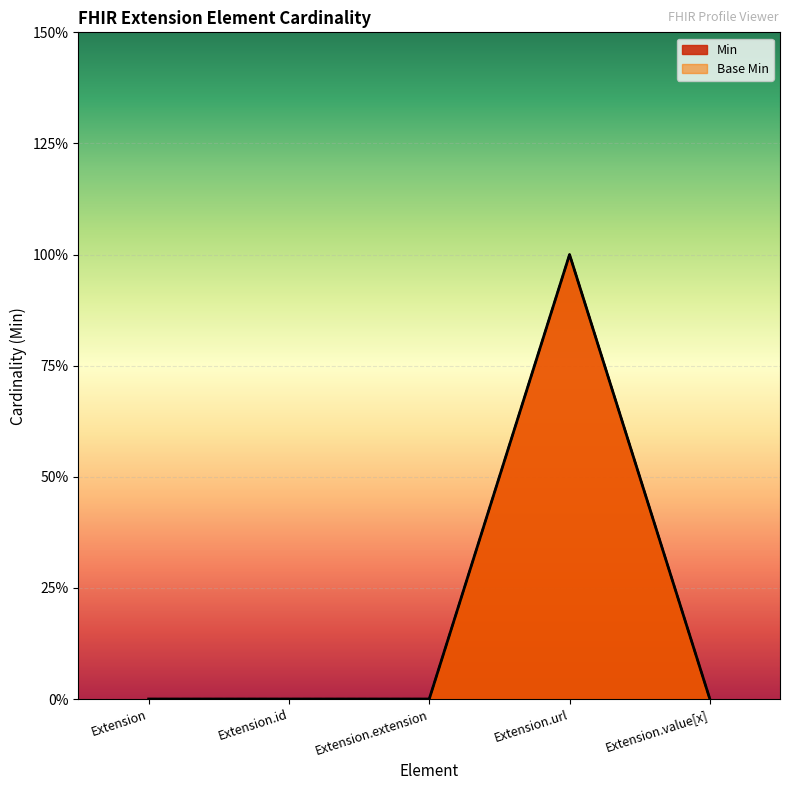

What is the difference between the maximum and second lowest values in the Min series?

1